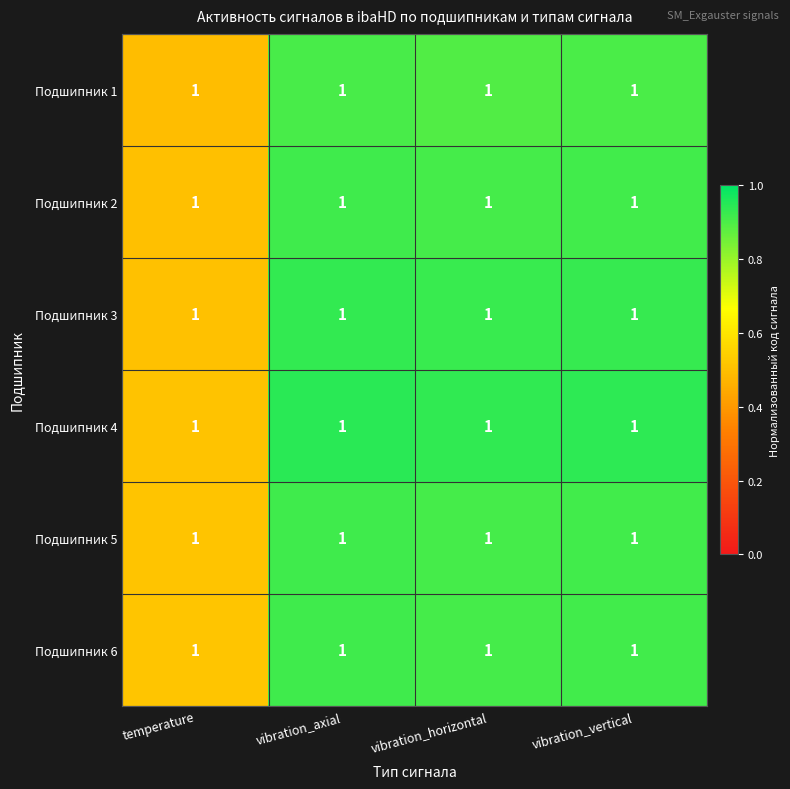

Which has a higher value, vibration_horizontal or temperature?

vibration_horizontal